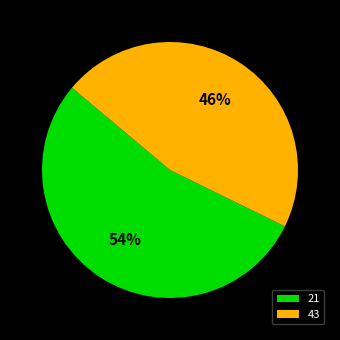

Does any single category account for the majority?

Yes